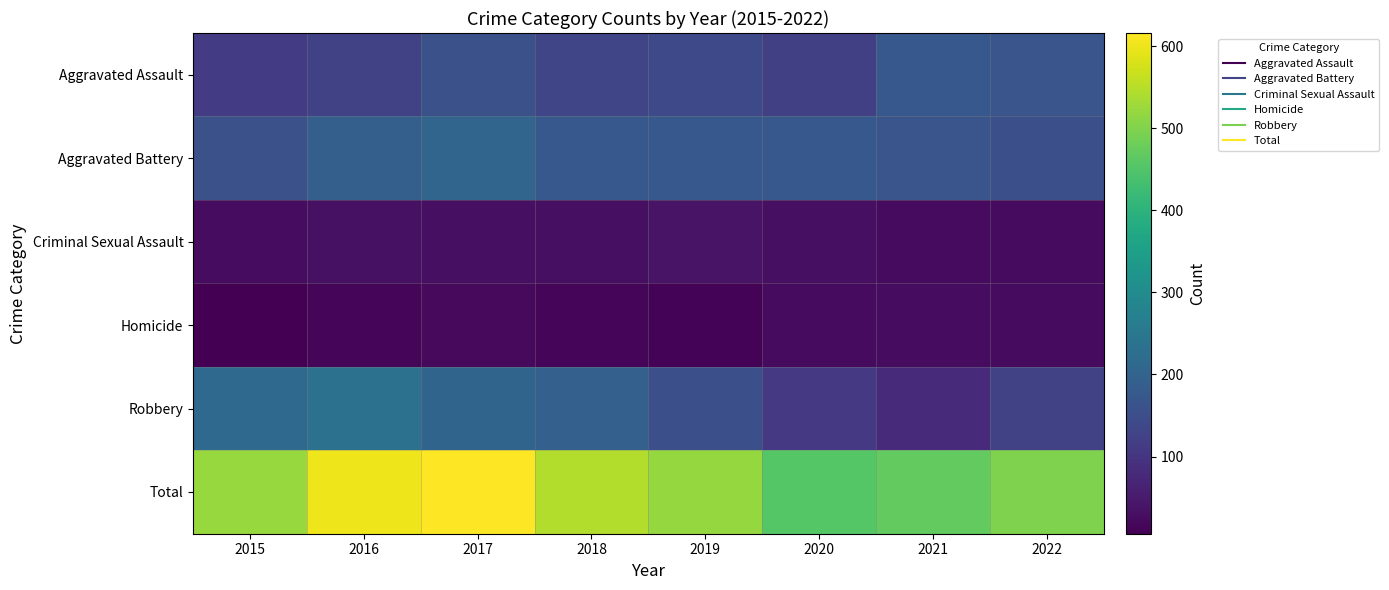

What is the smallest value displayed?

6